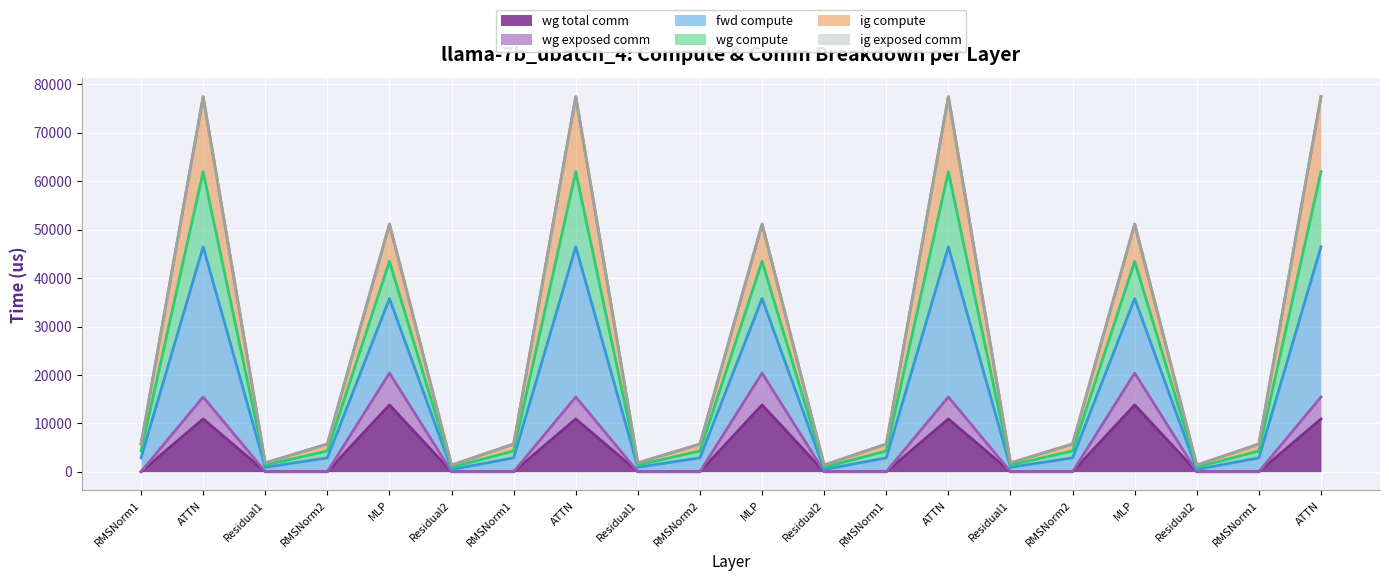

How many interior local valleys does the wg compute series have?

6